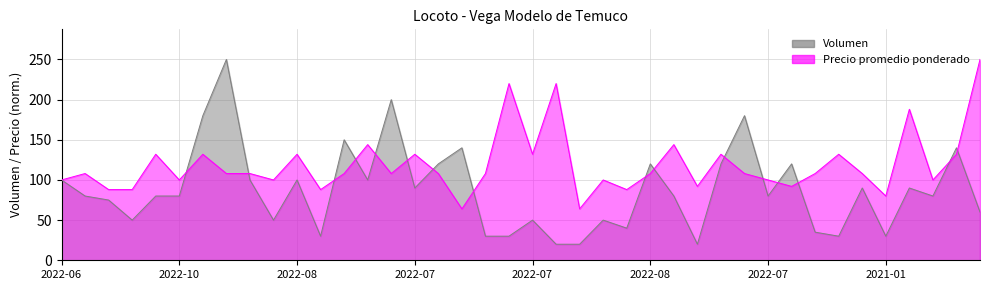

Reading left to right, extract all data points from this chart.

Volumen: 100	80	75	50	80	80	180	250	100	50	100	30	150	100	200	90	120	140	30	30	50	20	20	50	40	120	80	20	120	180	80	120	35	30	90	30	90	80	140	60
Precio promedio ponderado: 100	108	88	88	132	100	132	108	108	100	132	88	108	144	108	132	108	64	108	220	132	220	64	100	88	108	144	92	132	108	100	92	108	132	108	80	188	100	132	250